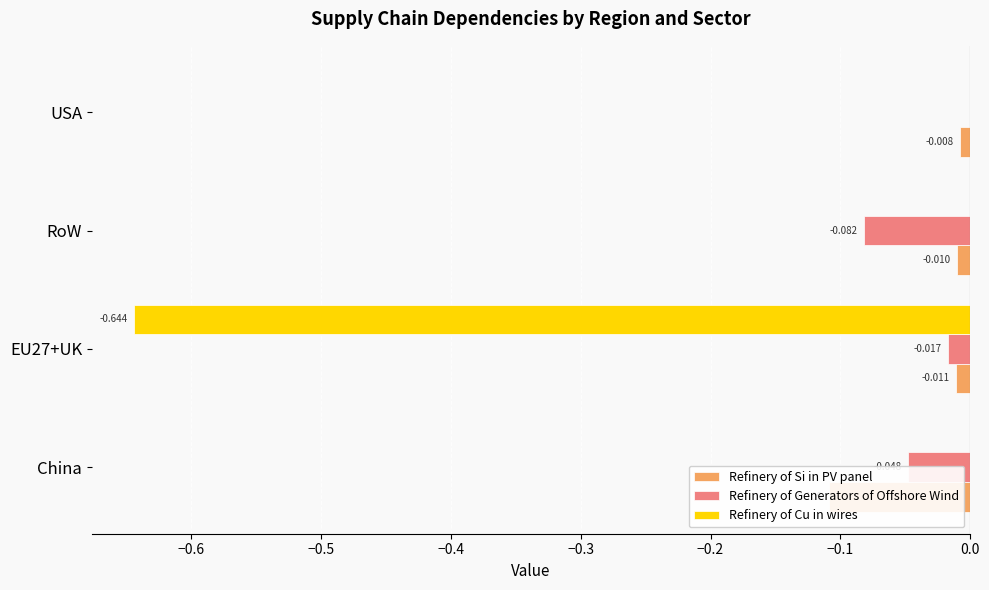

How many distinct data groups are displayed?

3